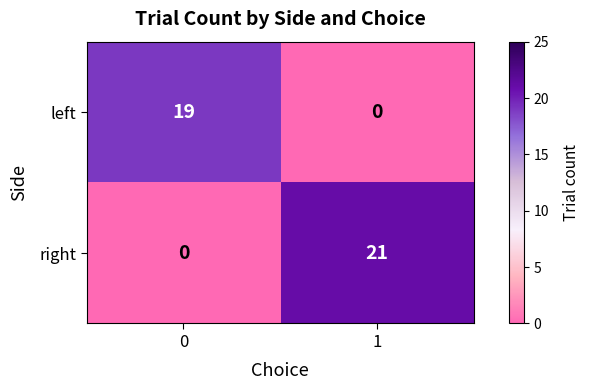

True or false: right has a value of 9 at 0.

False